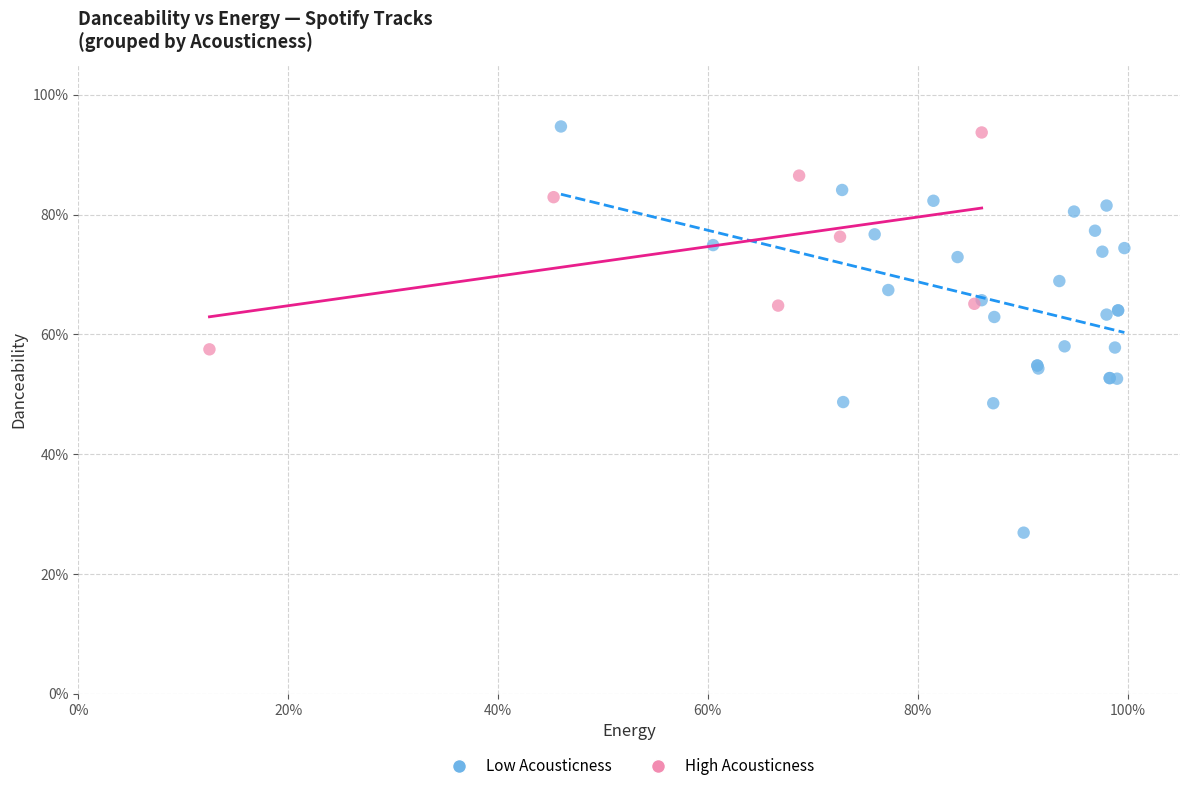

Which series reaches the maximum Y coordinate?

Low Acousticness